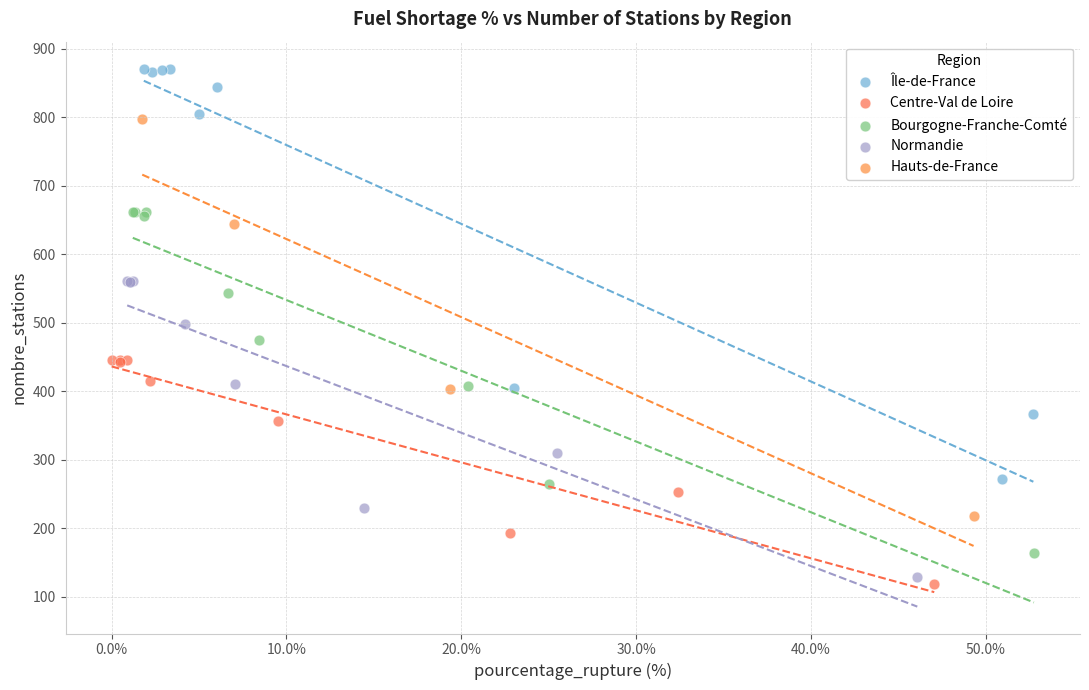

Which series has the widest spread of Y values?

Île-de-France